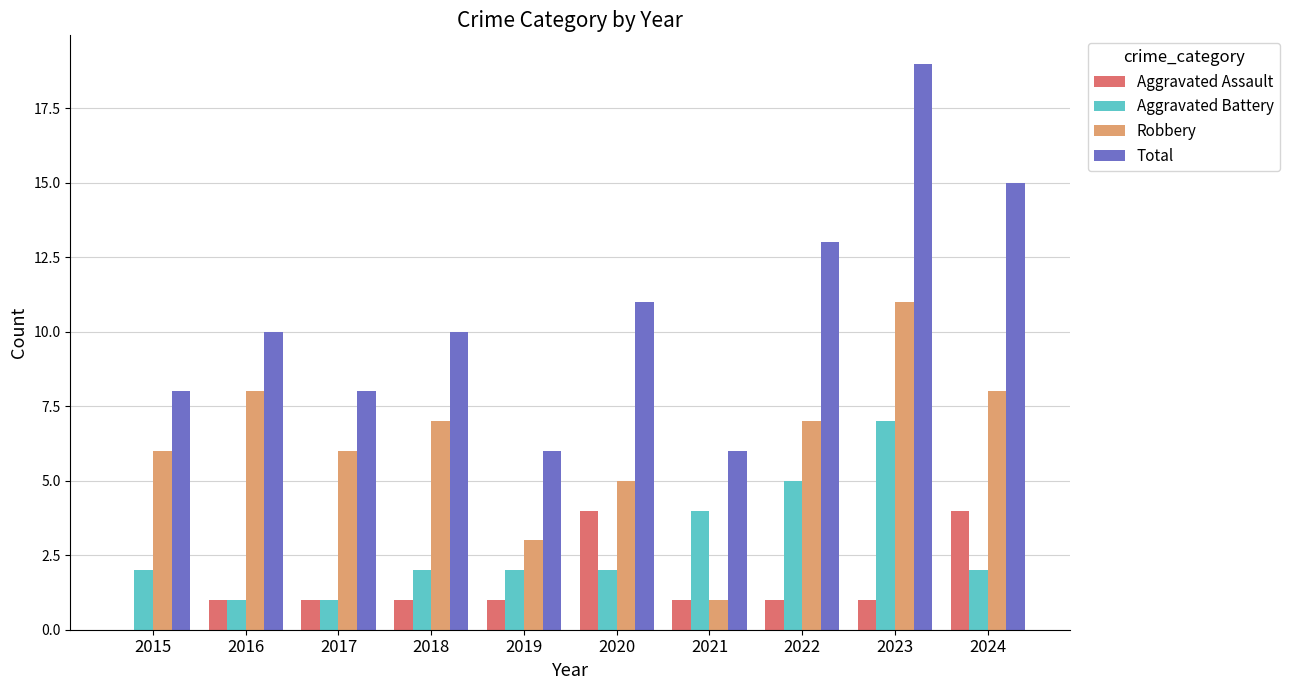

Is the value of Aggravated Battery at 2019 greater than the value of Aggravated Assault at 2022?

Yes